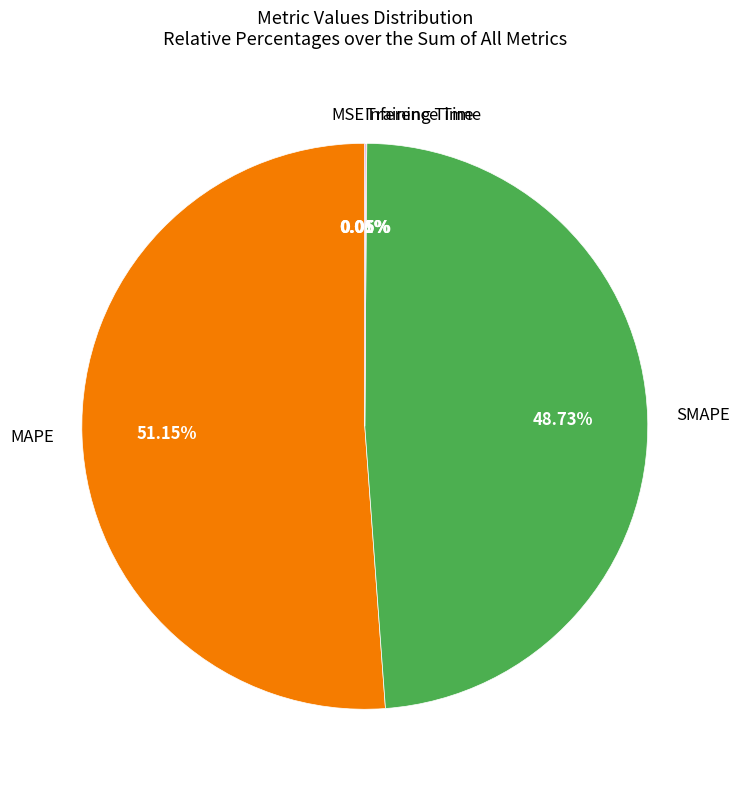

Does any single category account for the majority?

Yes